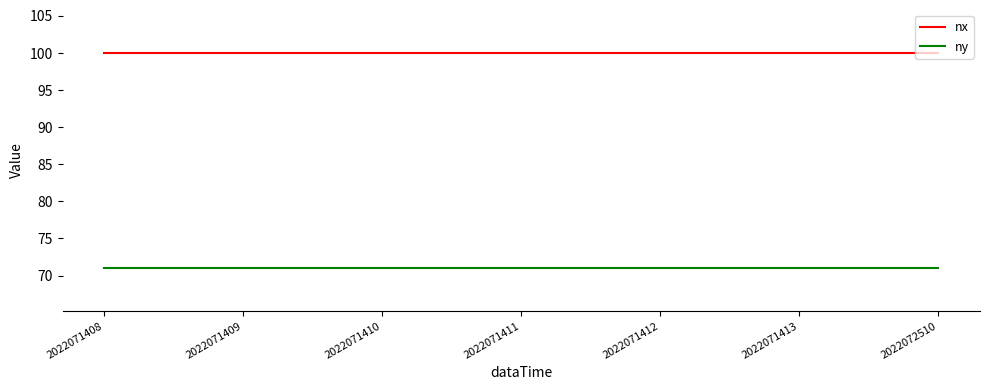

What is the average value of the nx series?

100